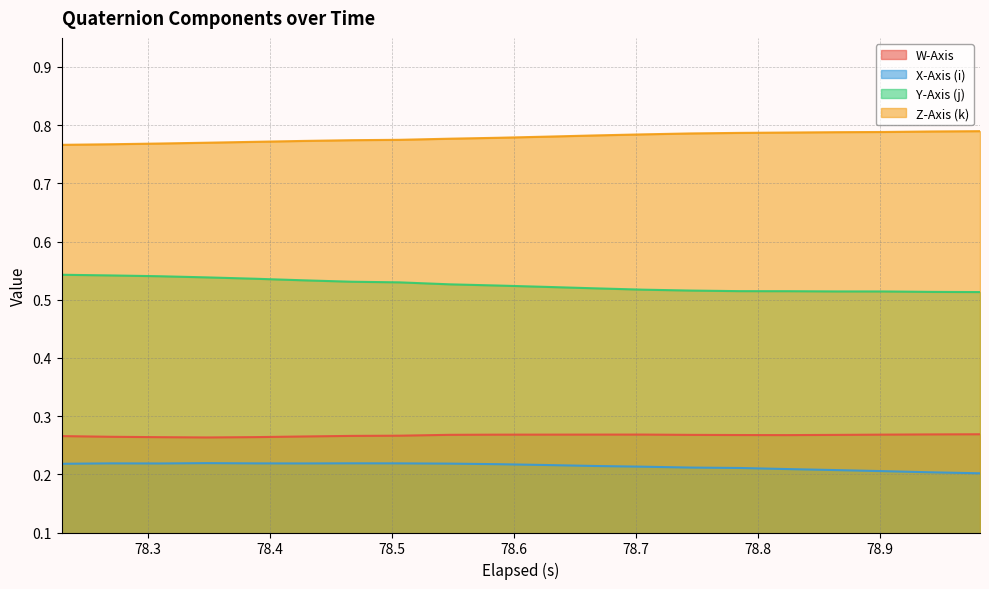

At how many categories does at least one series exceed 0?

20